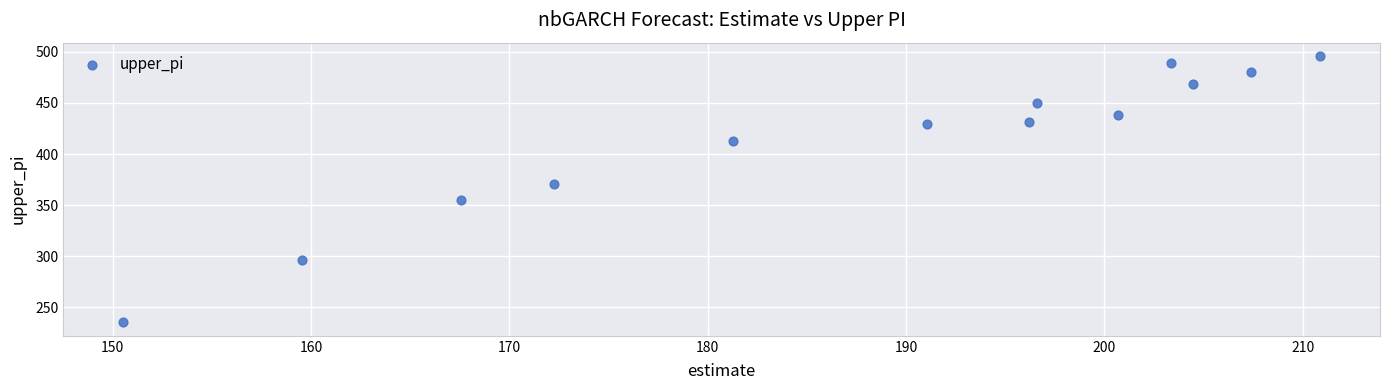

What is the range of Y values (max minus min)?

261